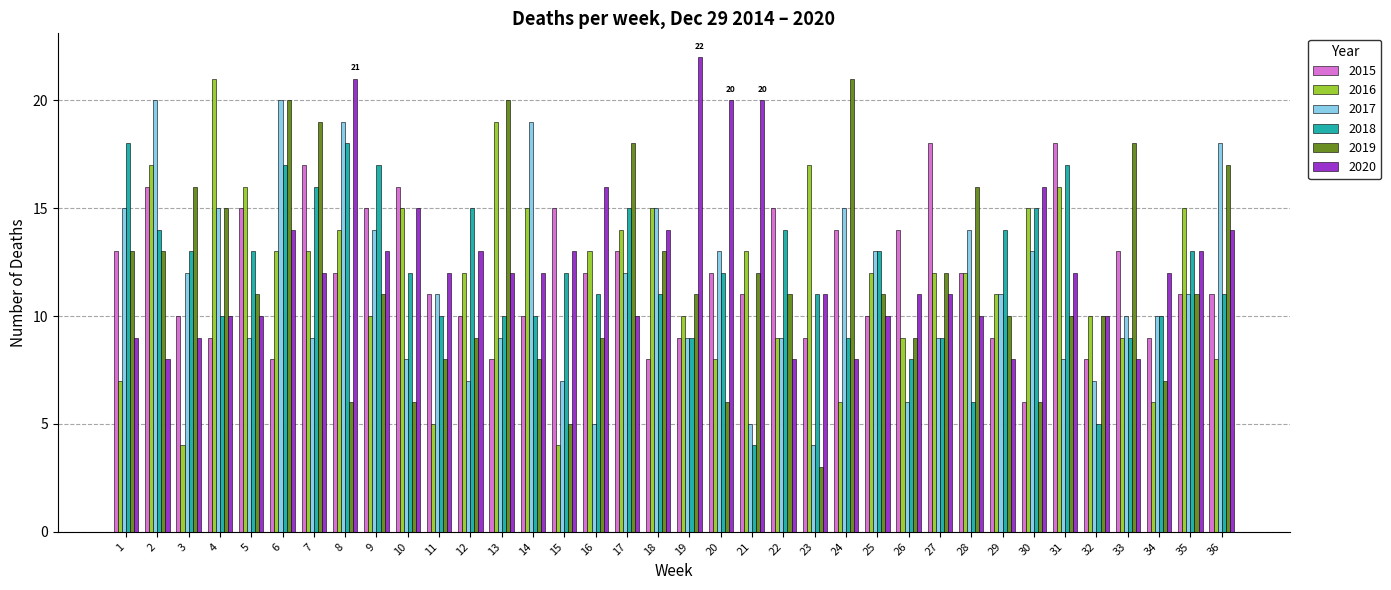

Is it true that 2018 equals 13 at 5?

True